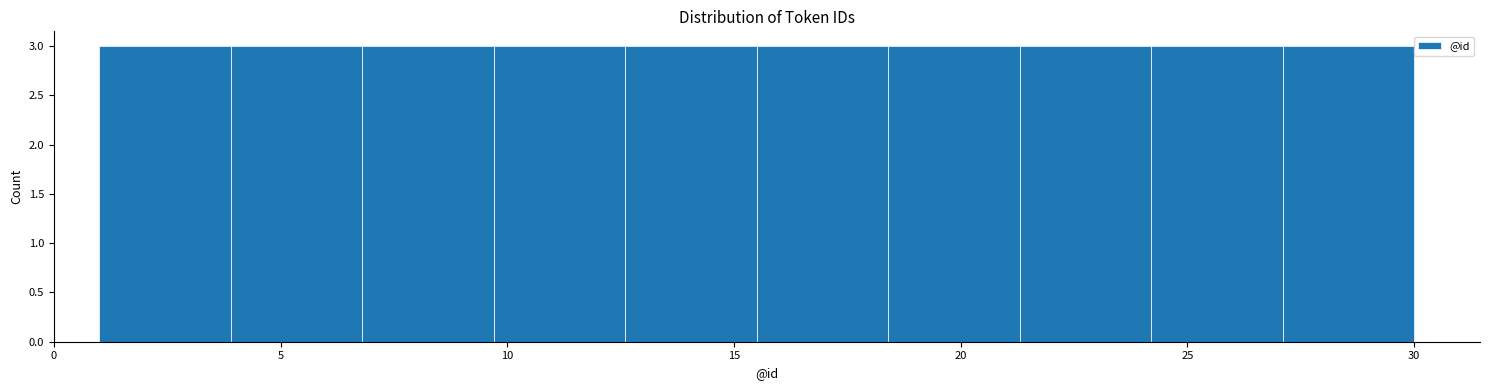

Reading left to right, list every bar in this chart as the range it spans on the x-axis followed by its height. Neither the bar edges nor the heights are printed on the chart, so give them approximately, as read against the axes.

1.0 to 3.9: 3
3.9 to 6.8: 3
6.8 to 9.7: 3
9.7 to 12.6: 3
12.6 to 15.5: 3
15.5 to 18.4: 3
18.4 to 21.3: 3
21.3 to 24.2: 3
24.2 to 27.1: 3
27.1 to 30.0: 3